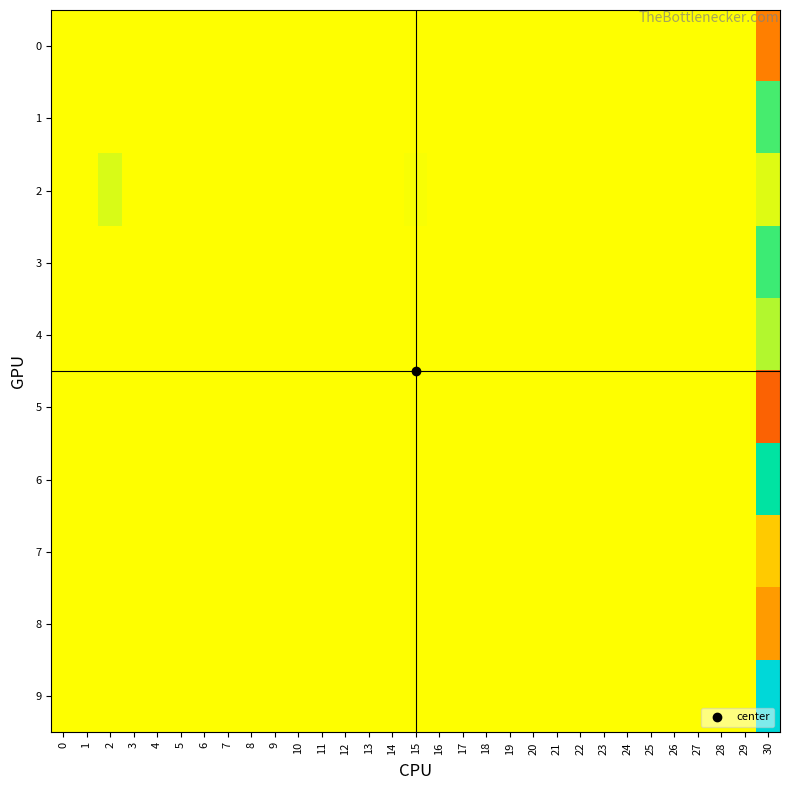

At how many categories does at least one series exceed 0?

3